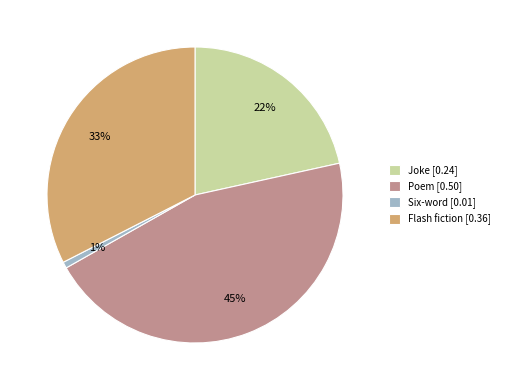

To the nearest percent, what is the average slice percentage?

25%